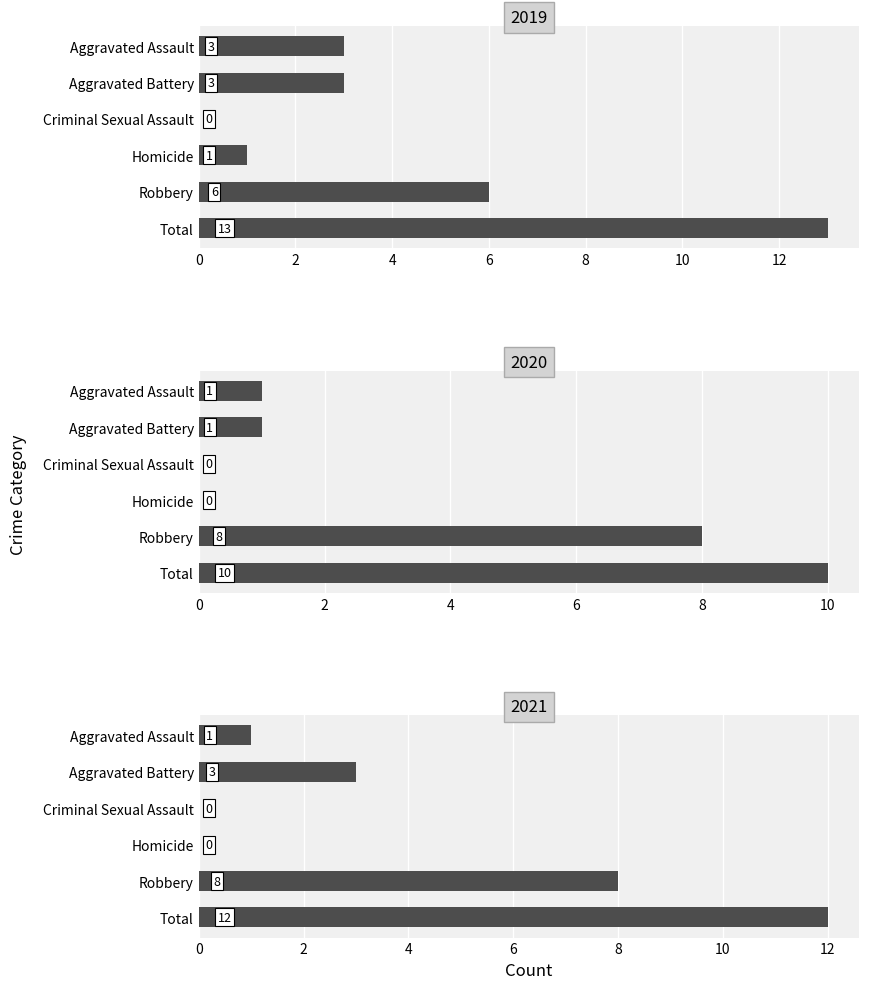

Reading right to left, extract all data points from this chart.

2019: 13	6	1	0	3	3
2021: 12	8	0	0	3	1
2020: 10	8	0	0	1	1